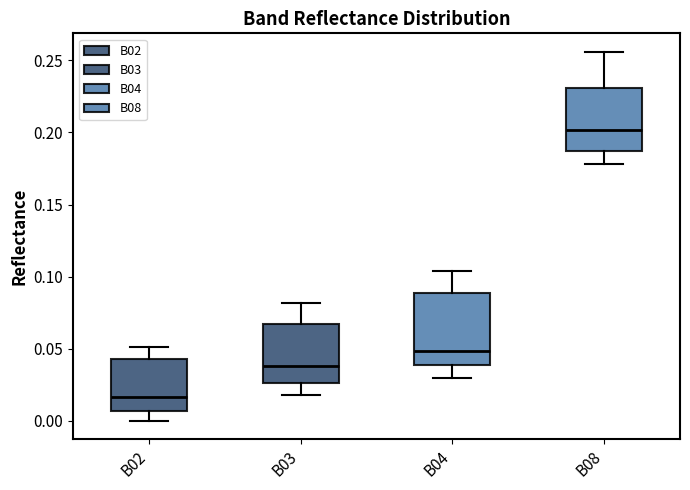

Reading left to right, read every box against the y-axis: the position of its median line, the range the box covers, and the ends of its whiskers. The values are not printed on the chart, so give them approximately, as read against the axis.

B02: median 0.015, box 0.005 to 0.045, whiskers 0.000 to 0.050
B03: median 0.040, box 0.025 to 0.065, whiskers 0.020 to 0.080
B04: median 0.050, box 0.040 to 0.090, whiskers 0.030 to 0.105
B08: median 0.200, box 0.185 to 0.230, whiskers 0.180 to 0.255